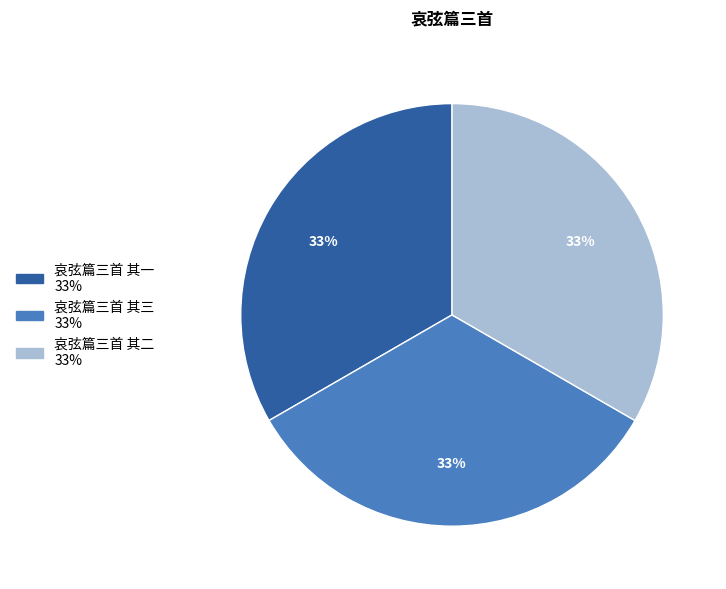

Is the sum of 哀弦篇三首 其一 and 哀弦篇三首 其三 greater than half?

Yes